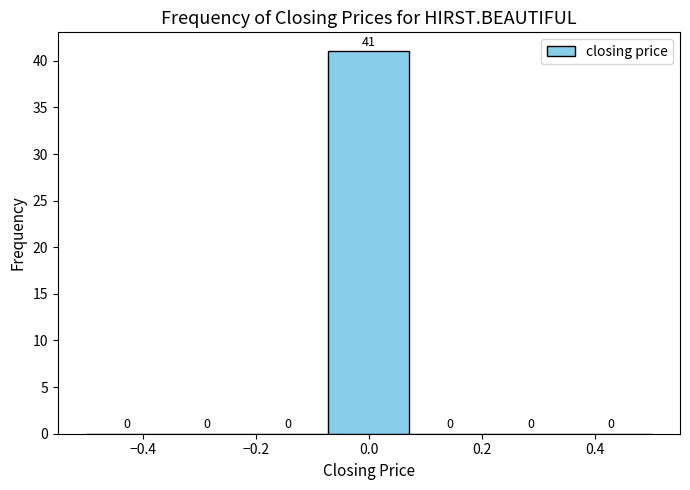

What is the height of the bar covering -0.08 to 0.08 on the x-axis? The bar edges are not printed on the chart, so give them approximately, as read against the axis.

41